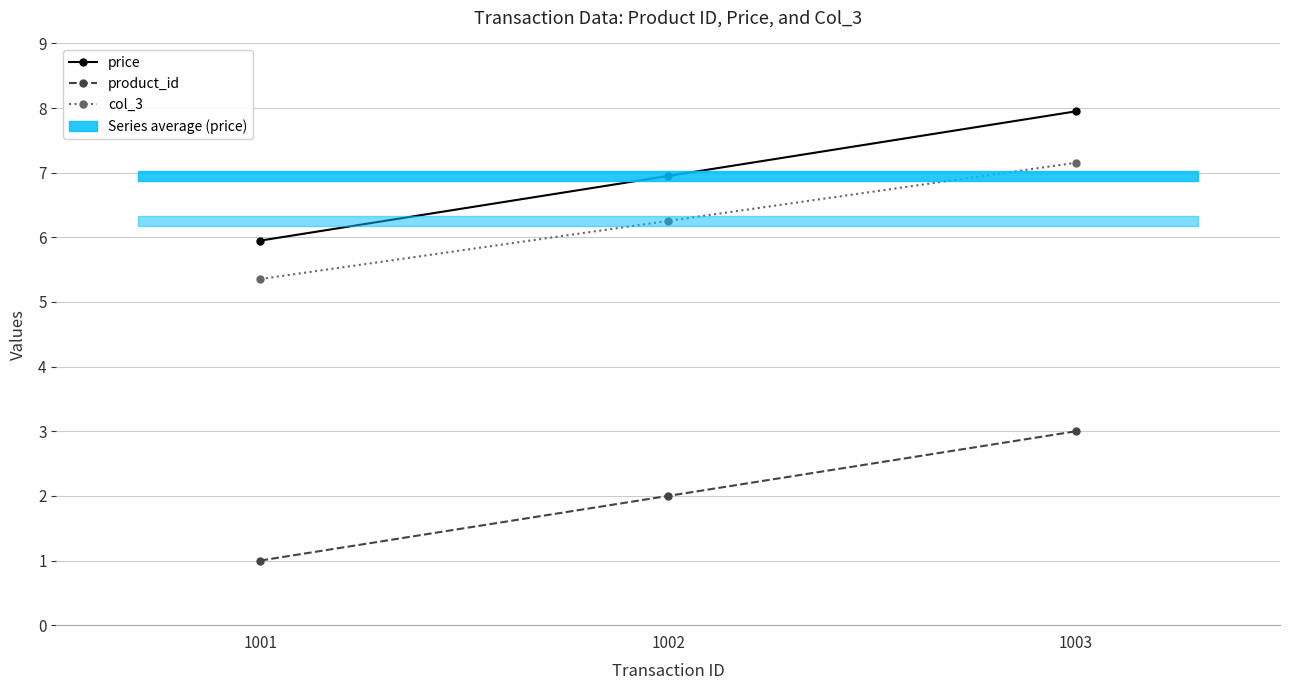

What is the value of the col_3 point at the 1st from the left?

5.4